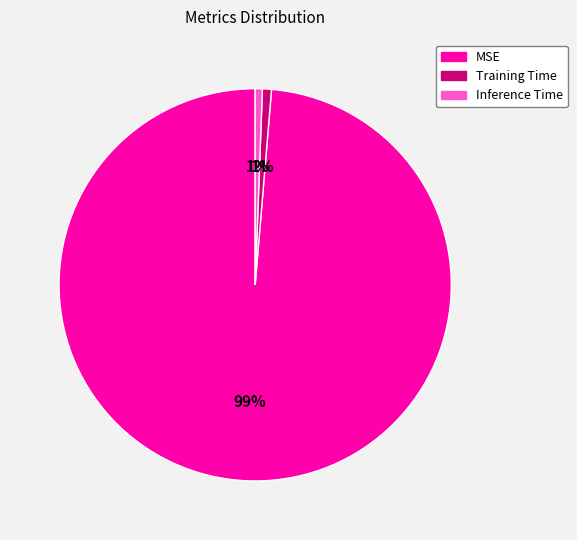

To the nearest percent, what percentage of the pie is Inference Time?

1%